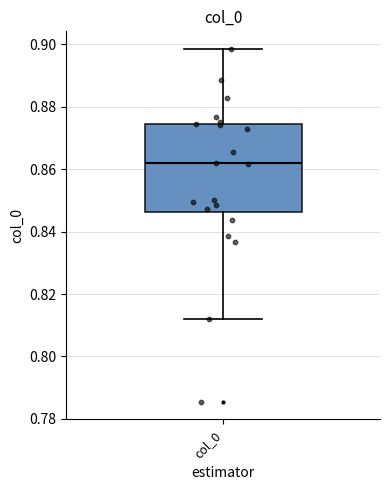

Where does the upper whisker of the box for col_0 end on the y-axis? The values are not printed on the chart, so give them approximately, as read against the axis.

0.898